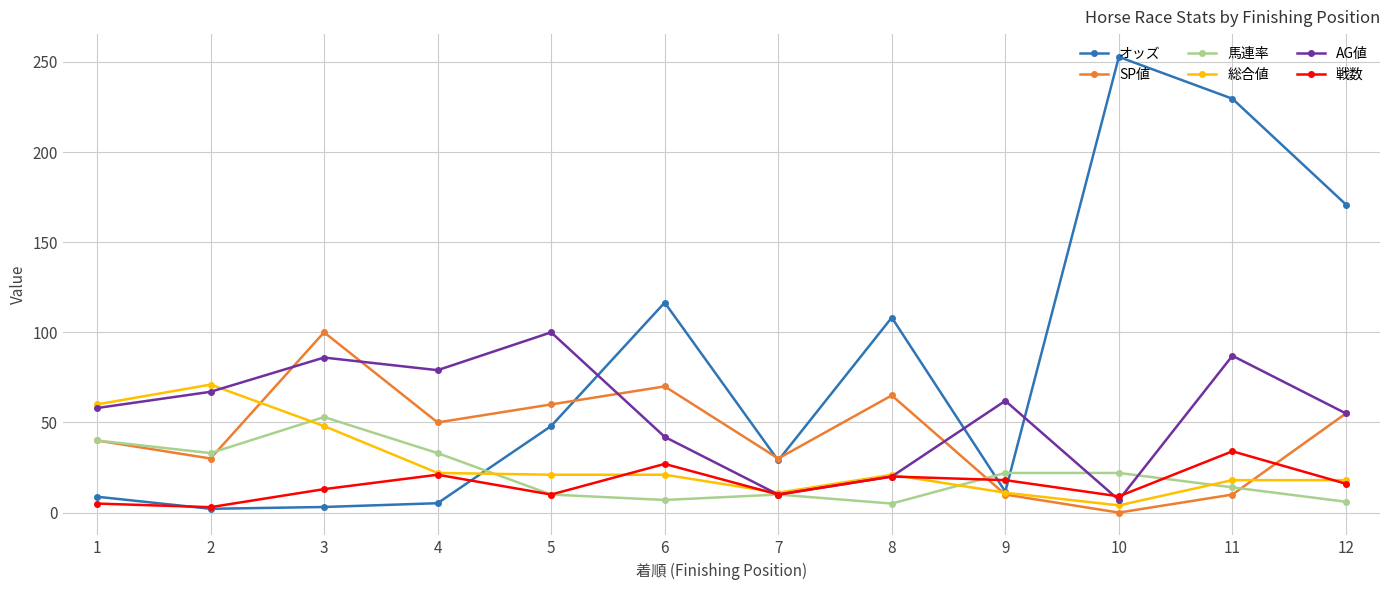

Is it true that オッズ equals 2.1 at 2?

True